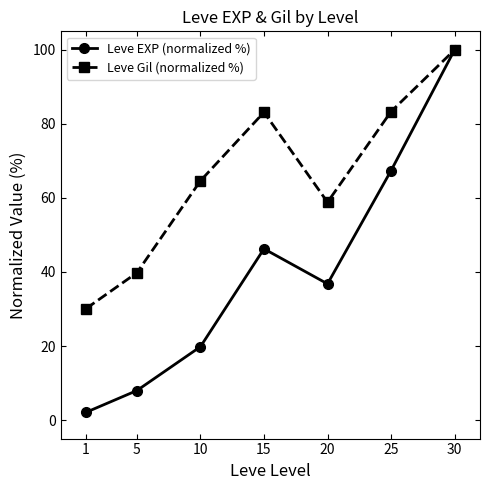

Between 1 and 30, which series saw the biggest shift?

Leve EXP (normalized %)